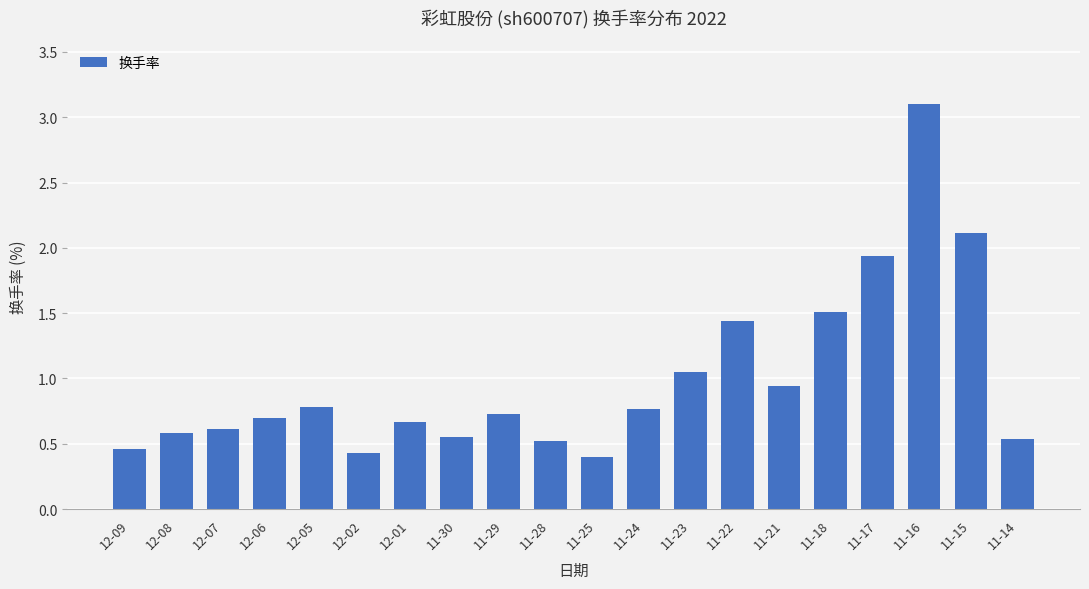

What is the difference between the values at 11-22 and 12-07?

0.8